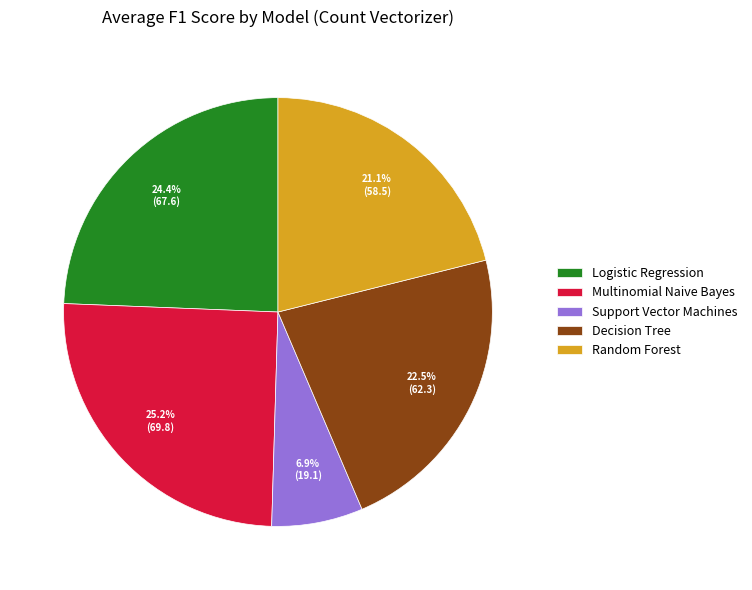

How much of the chart is everything except Random Forest?

78.9%